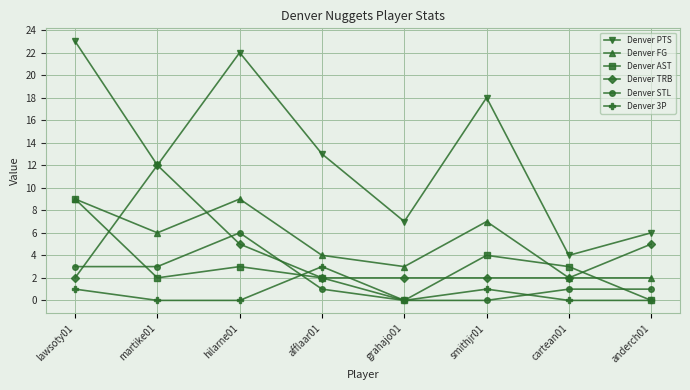

Which series has the largest range (max minus min)?

Denver PTS